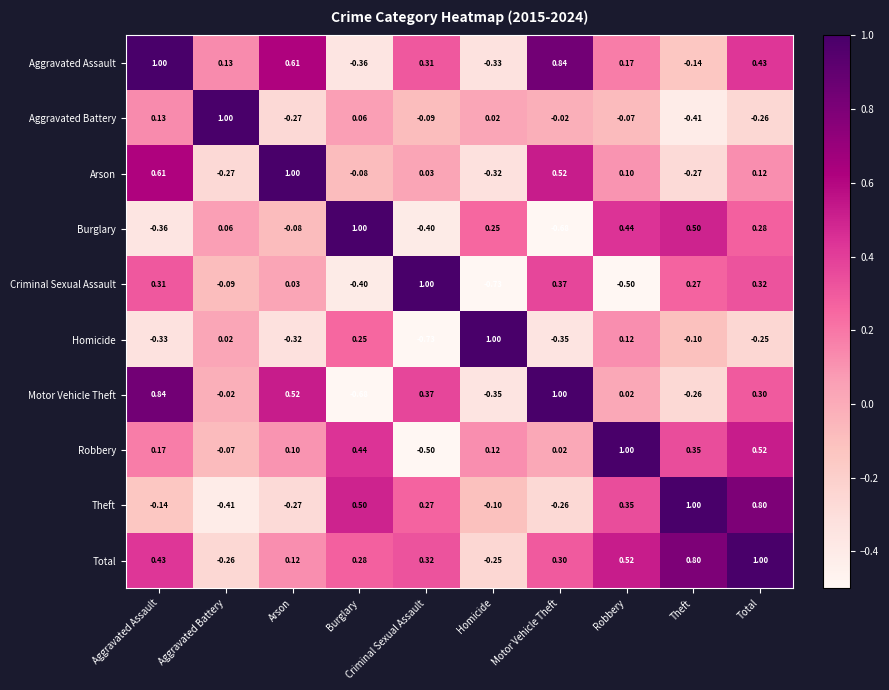

Which category has the highest value in the Robbery series?

Robbery